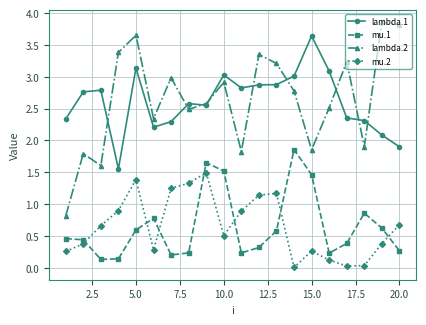

True or false: lambda.2 and mu.2 cross at least once.

False